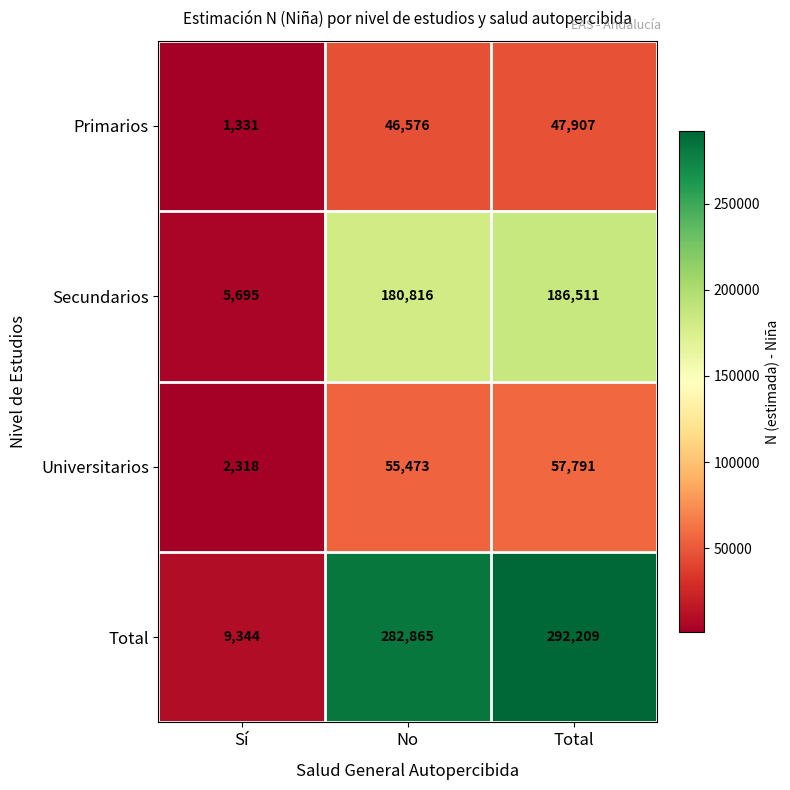

What is the difference between the maximum and minimum values in the Universitarios series?

55473